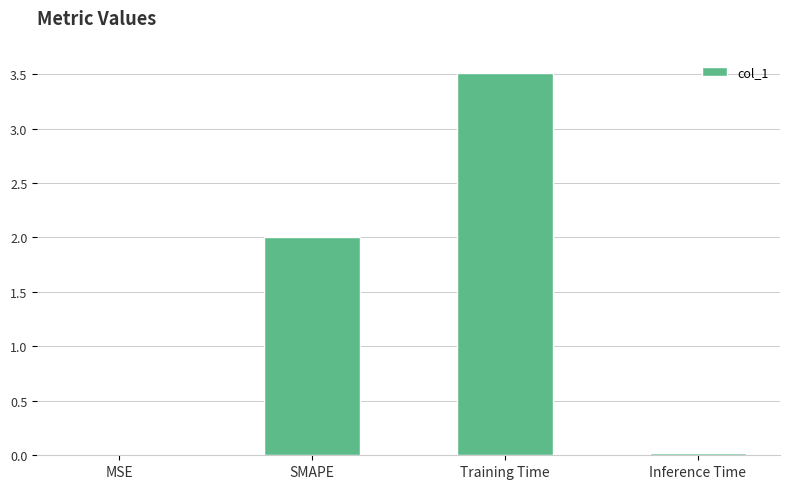

What is the sum of the values at Training Time and SMAPE?

5.5